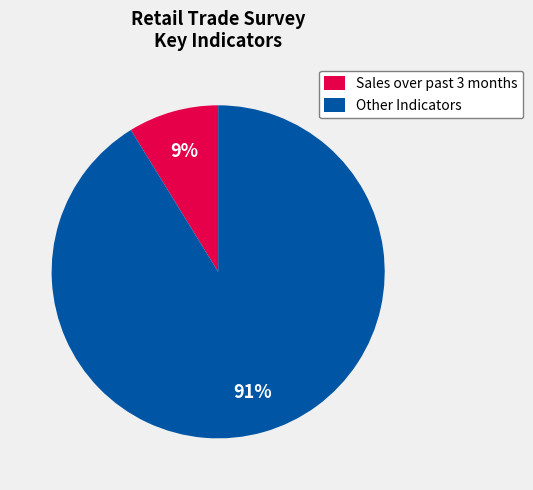

Do Other Indicators and Sales over past 3 months together represent more than half of the pie?

Yes